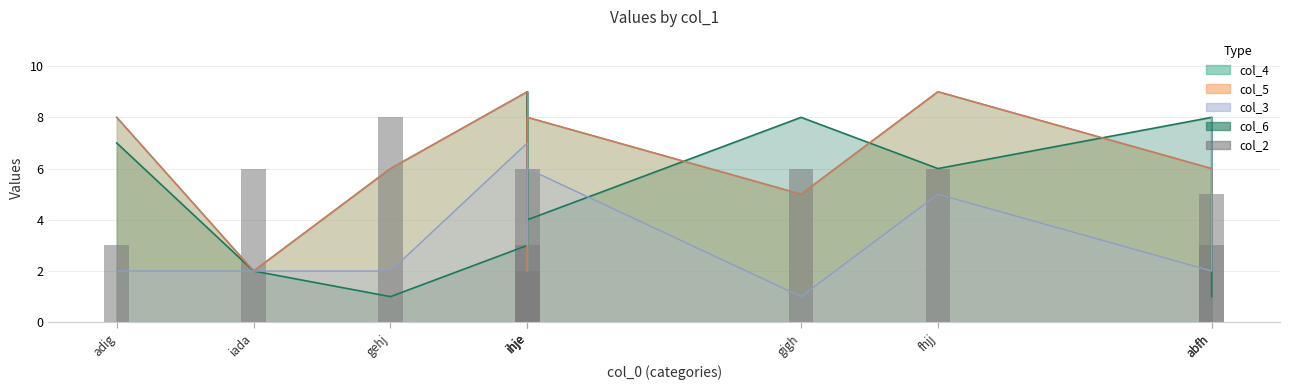

True or false: the data shows 8 at gehj.

True